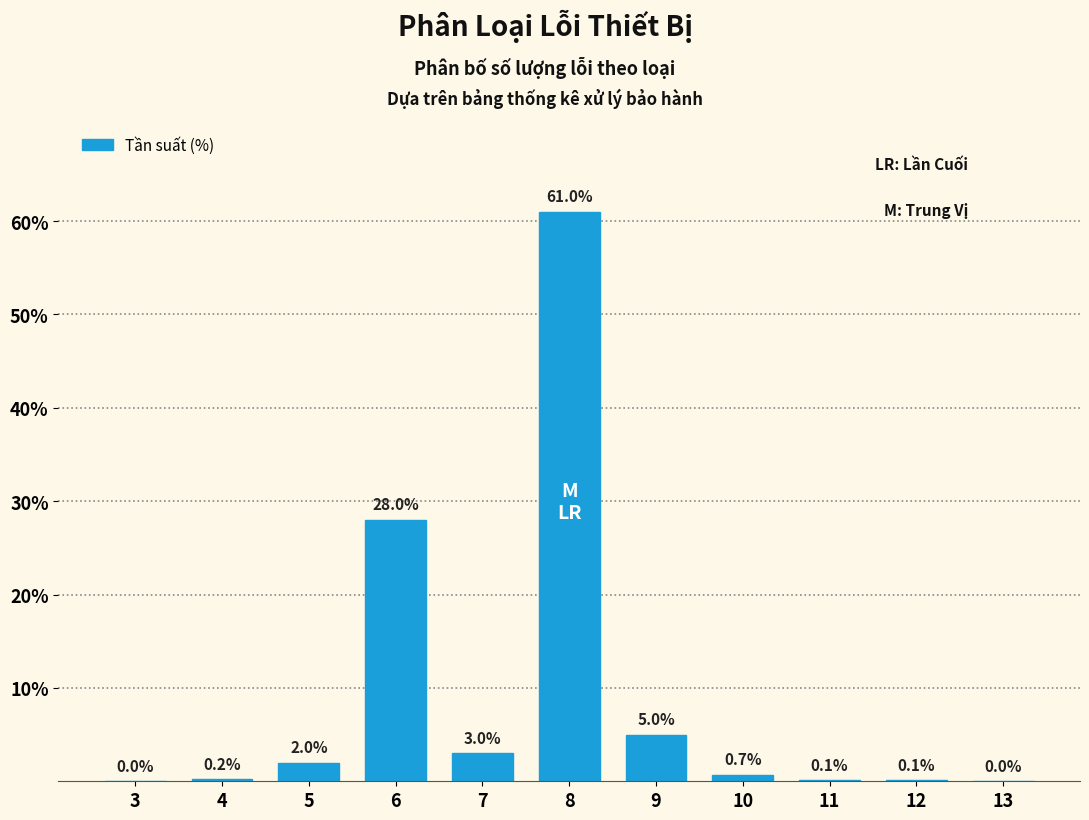

Reading left to right, what are all the values shown in this chart?

3=0.0	4=0.2	5=2.0	6=28.0	7=3.0	8=61.0	9=5.0	10=0.7	11=0.1	12=0.1	13=0.0